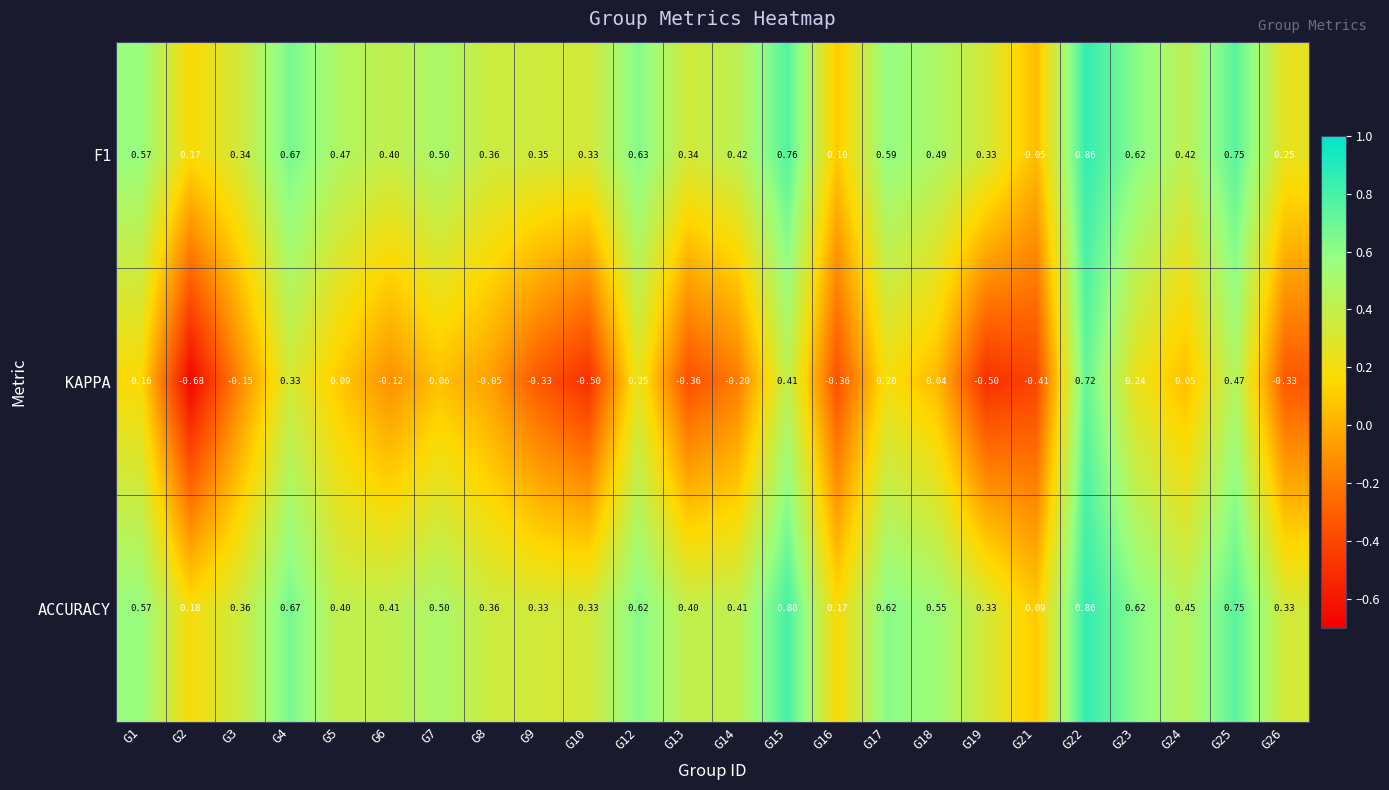

How many distinct data groups are displayed?

3